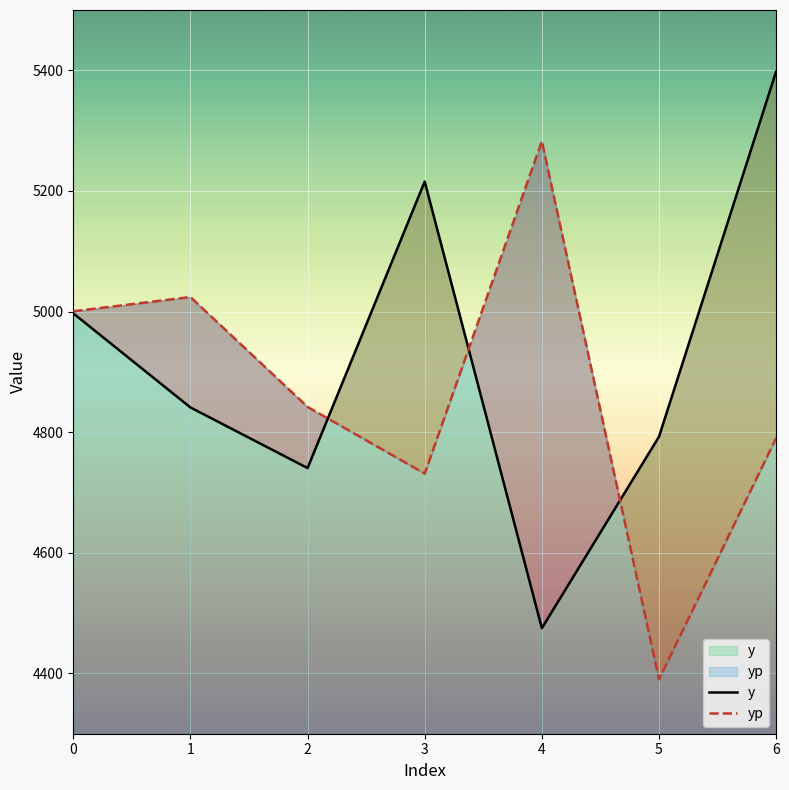

List the series in order of their overall mean, highest first.

y, yp